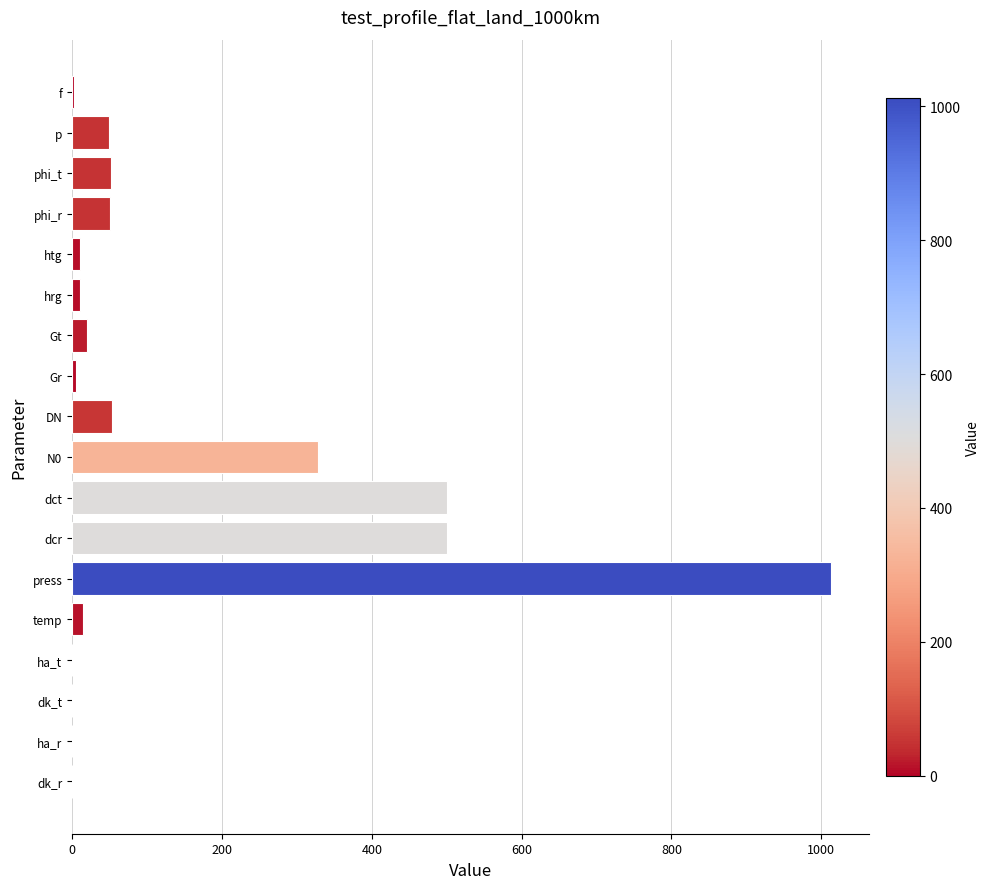

Which has a higher value, f or dct?

dct